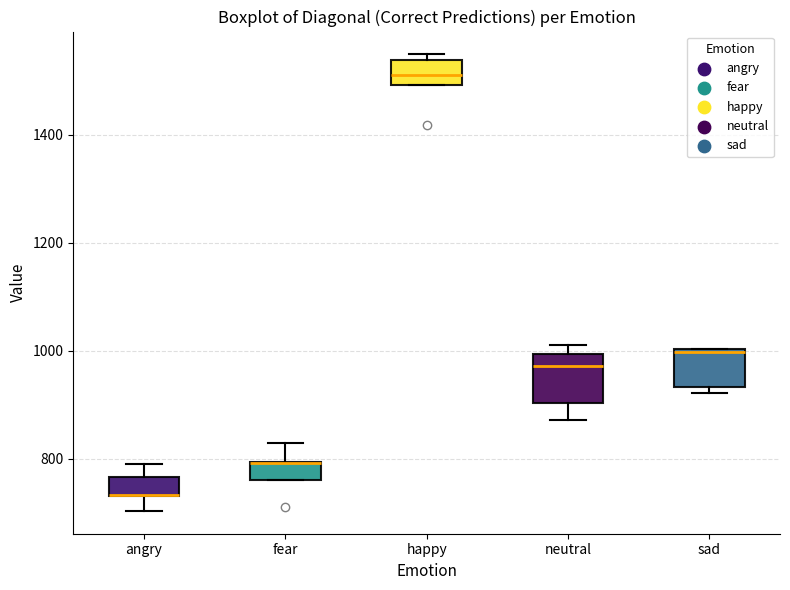

Reading left to right, transcribe this box plot: for each box, give where its median line is, the range the box spans, and where its two whiskers end, as read against the y-axis. The values are not printed on the chart, so give them approximately, as read against the axis.

angry: median 740 (drawn on the box's lower edge), box 740 to 760, whiskers 700 to 780
fear: median 800 (drawn on the box's upper edge), box 760 to 800, whiskers 760 to 820
happy: median 1520, box 1500 to 1540, whiskers 1500 to 1540 (just above the box's upper edge)
neutral: median 980, box 900 to 1000, whiskers 880 to 1020
sad: median 1000, box 940 to 1000, whiskers 920 to 1000